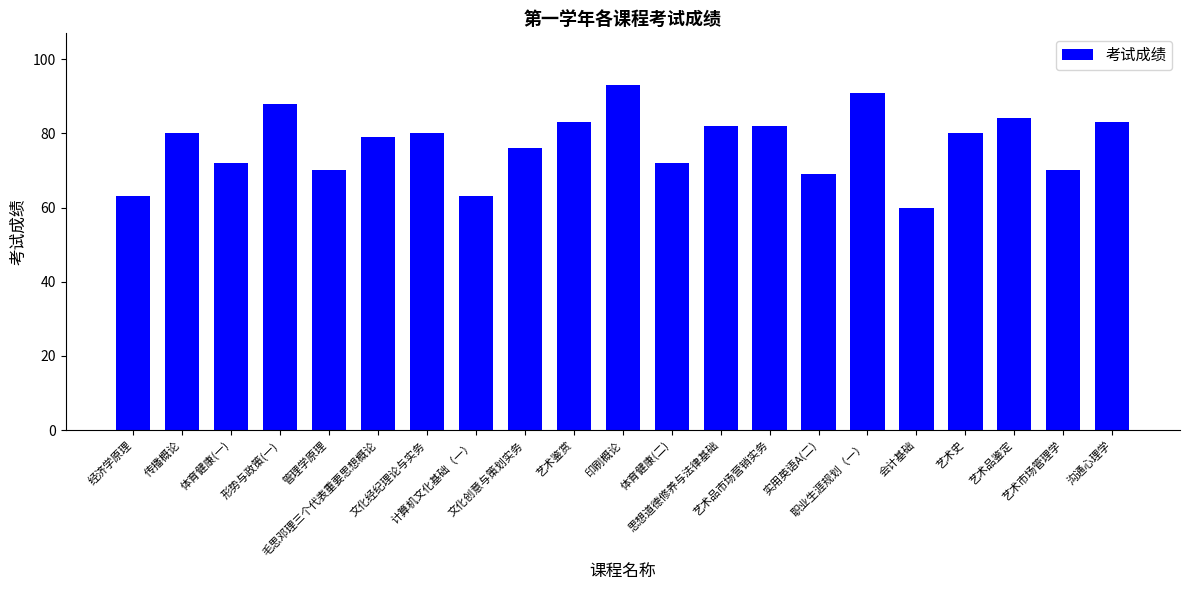

How many series are shown in this chart?

1